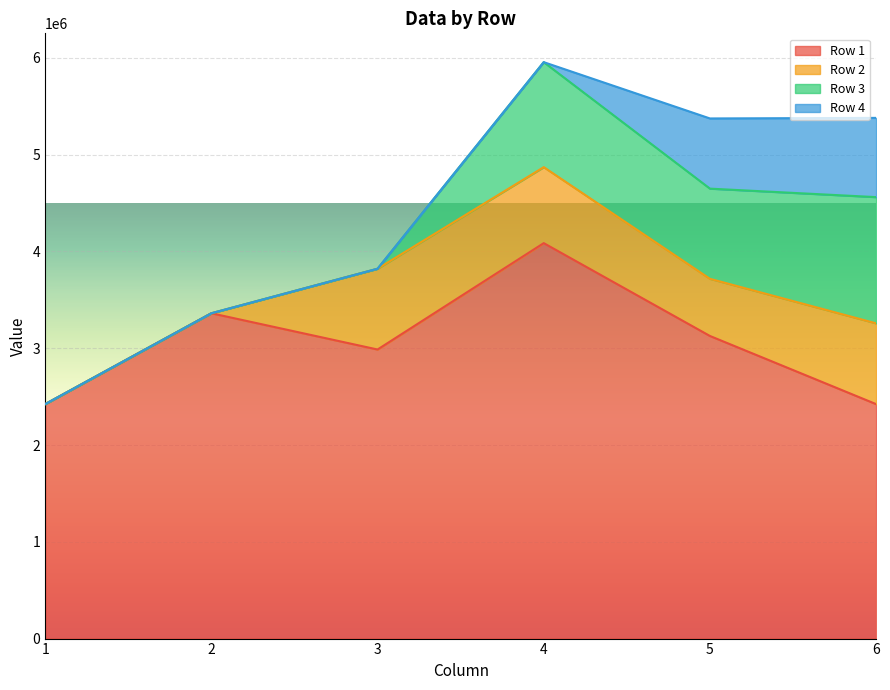

How many distinct data groups are displayed?

4